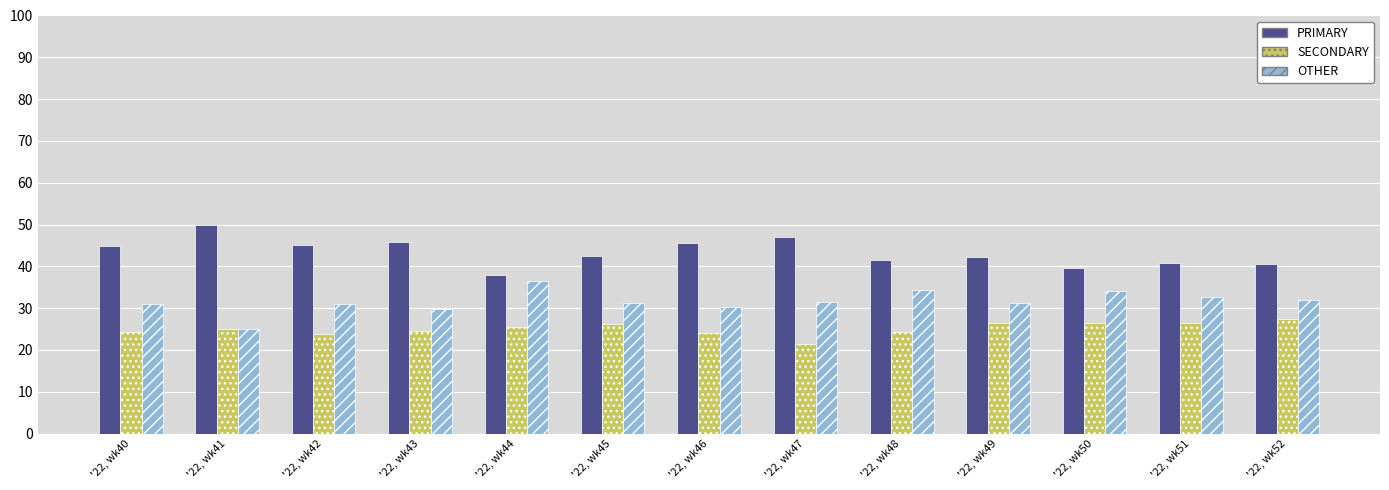

What is the difference between the maximum and minimum values in the OTHER series?

11.4